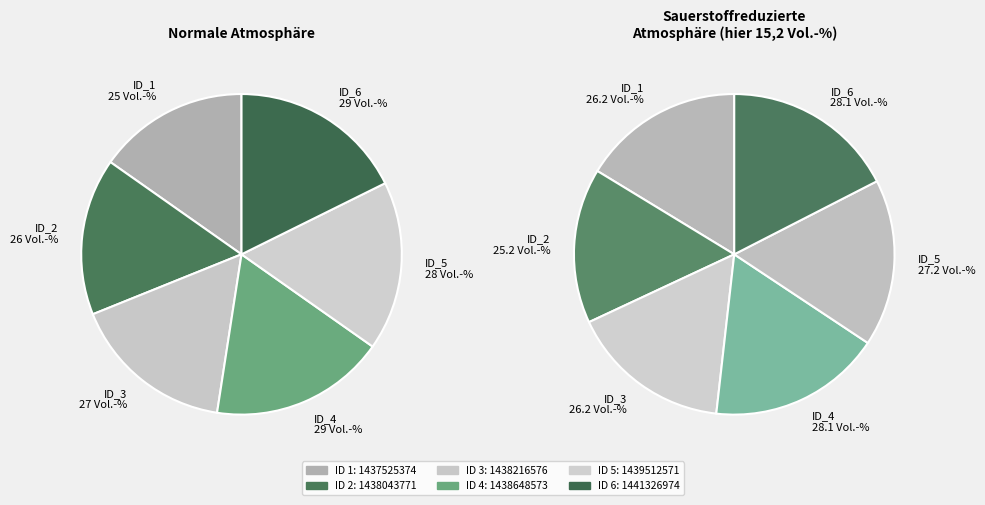

To the nearest percent, what percentage of the pie is 1437525374?

15%